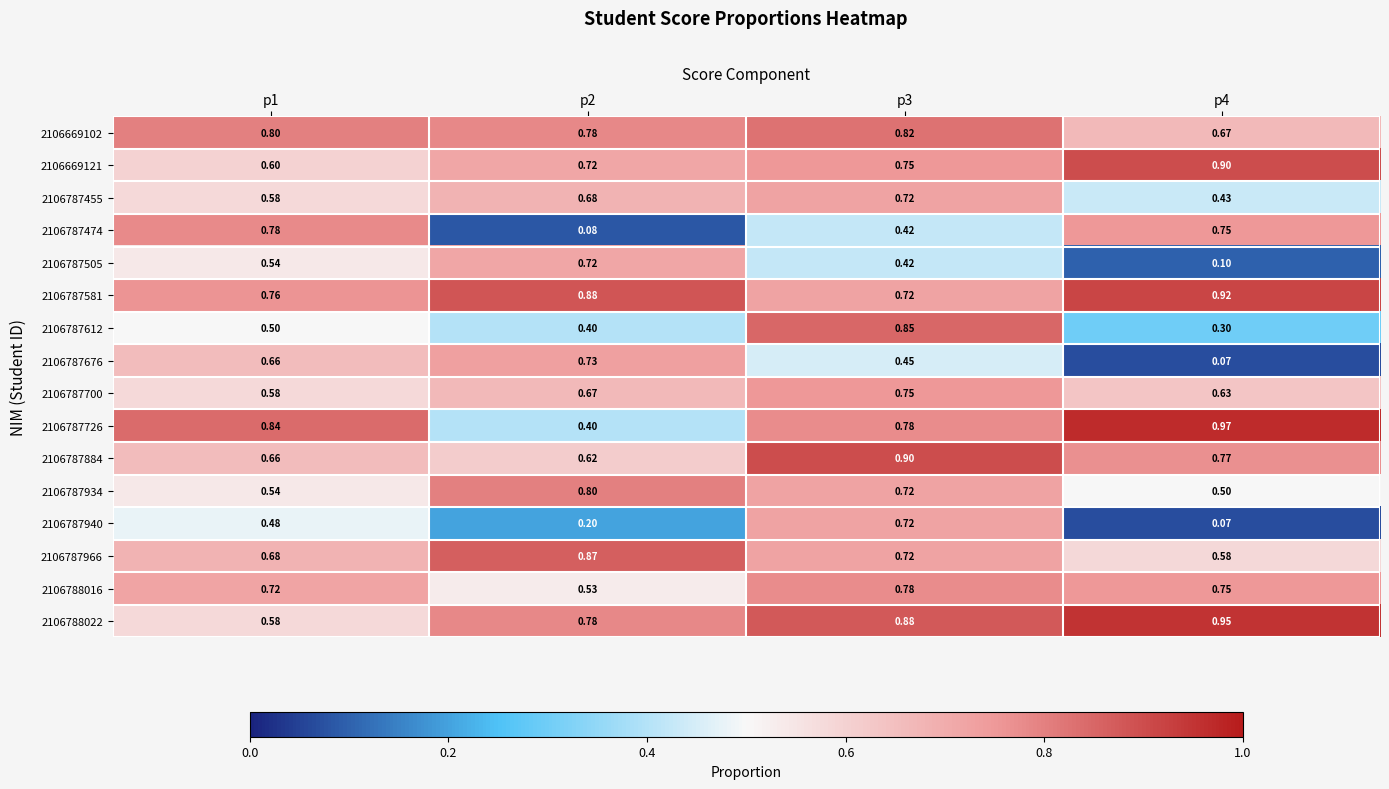

Is the value of 2106787676 at p4 greater than the value of 2106787966 at p3?

No